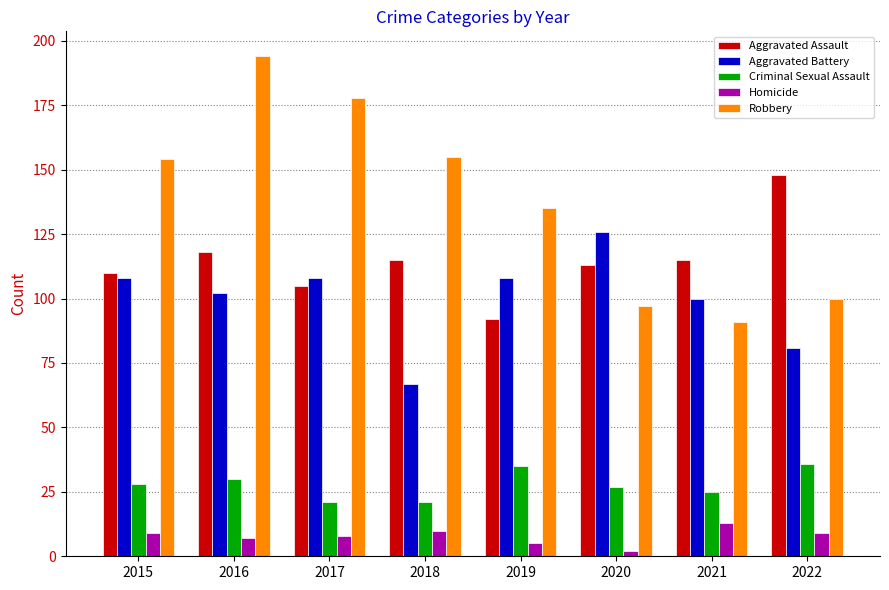

What is the difference between the highest and lowest values at 2016?

187